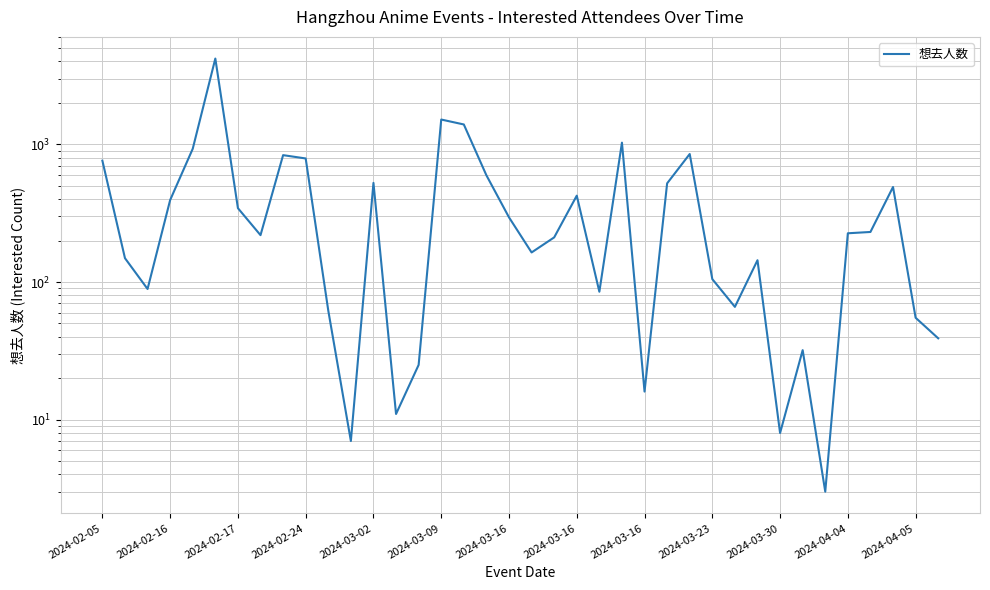

What is the maximum value shown in the chart?

4202